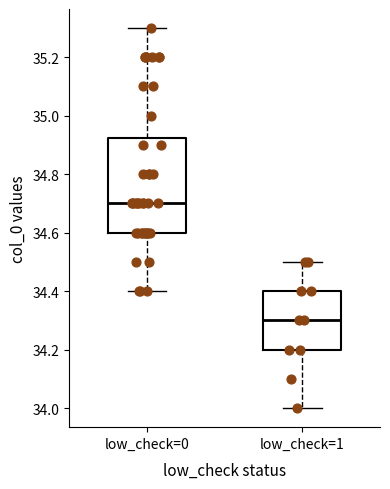

Comparing the boxes themselves (not the whiskers), which one is the tallest?

low_check=0